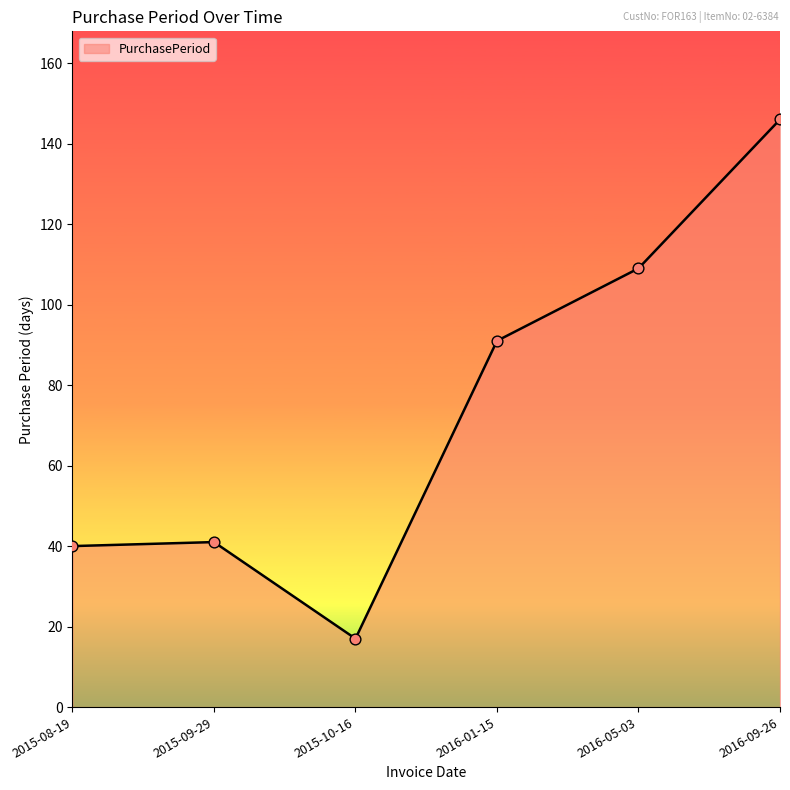

What is the ratio of the value at 2016-09-26 to the value at 2016-05-03?

1.3